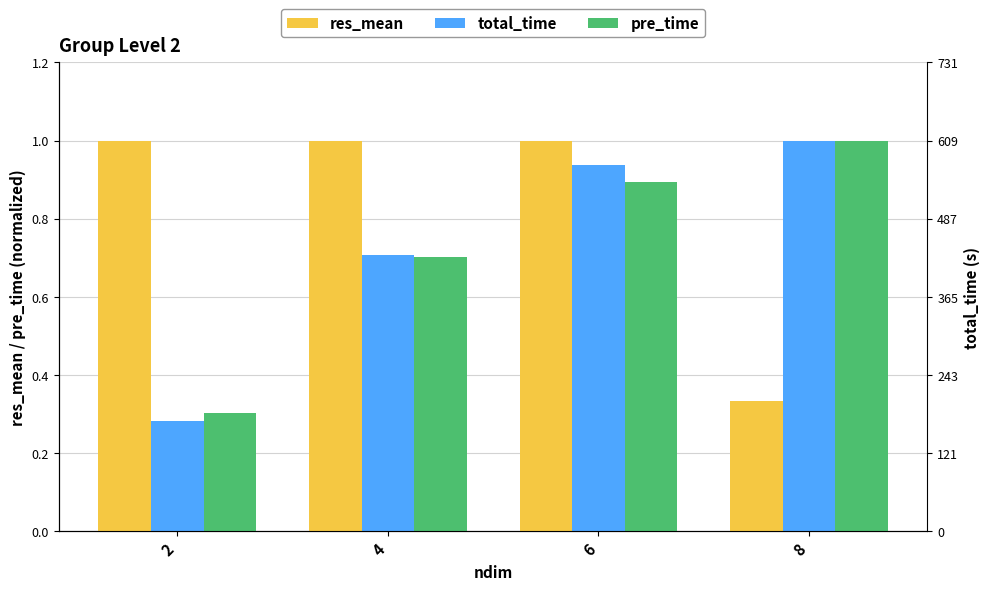

Which series has the largest range (max minus min)?

total_time